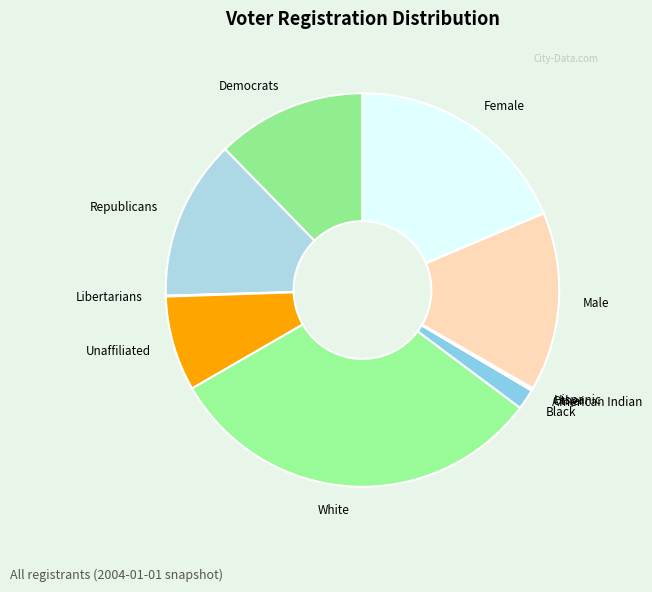

Do Male and Democrats together represent more than half of the pie?

No